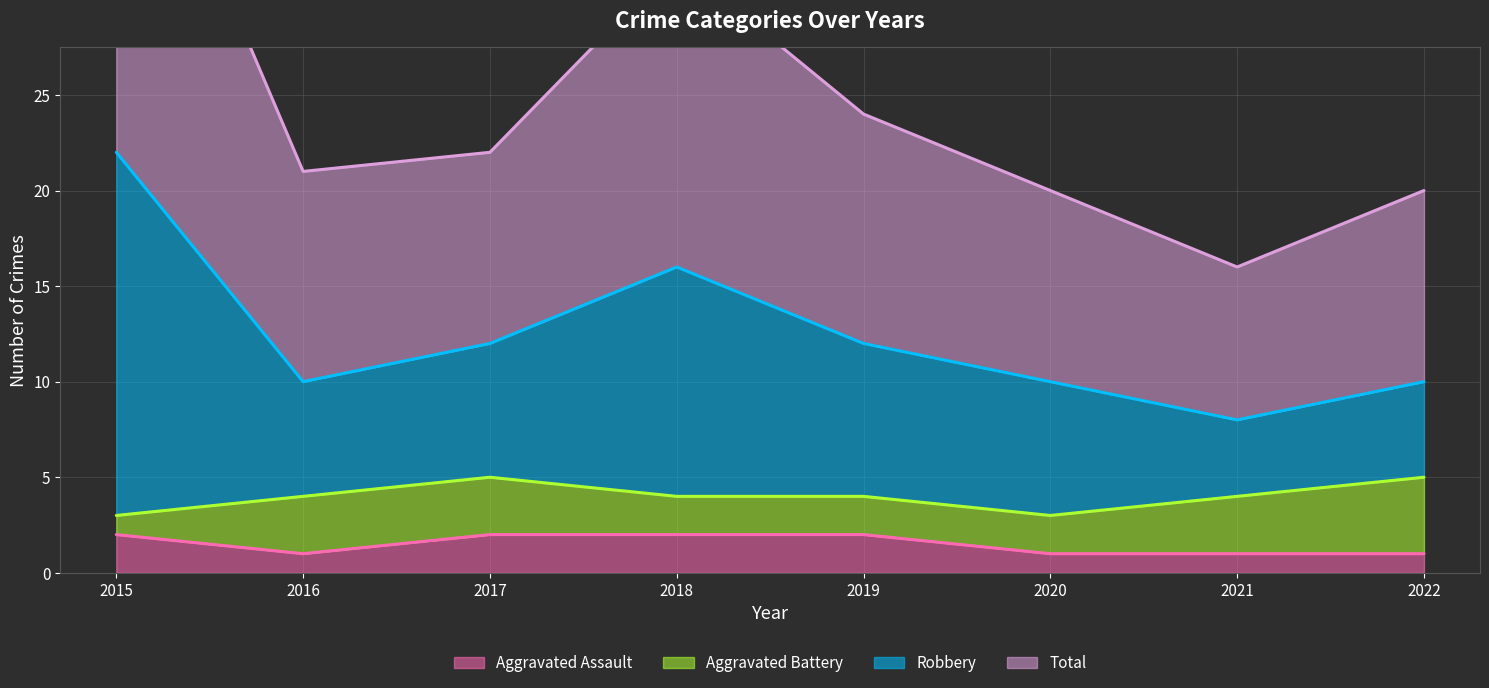

What is the value of the Total point at the 7th from the left?

8